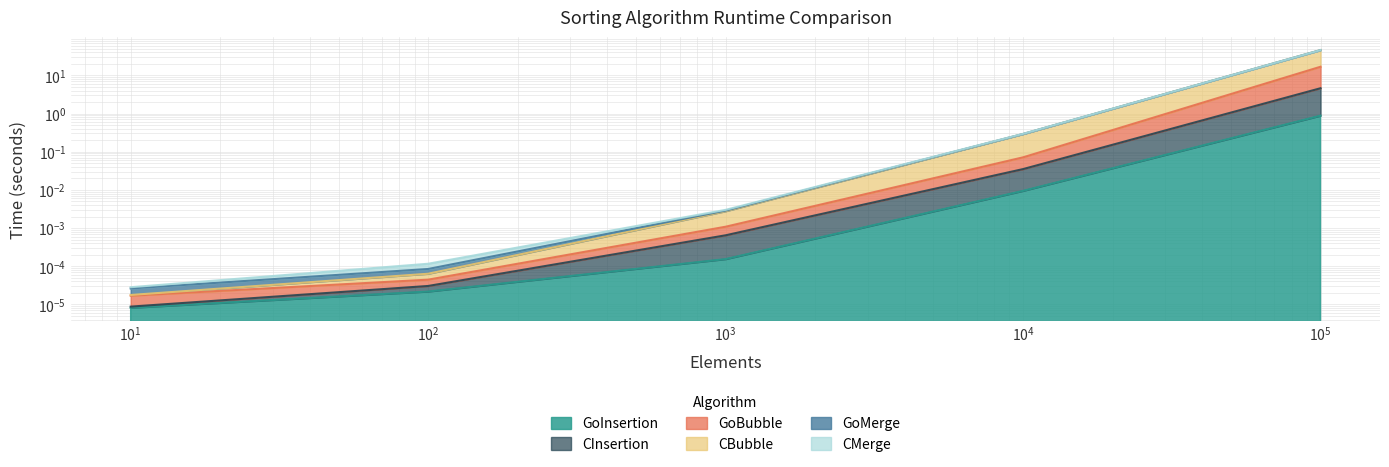

At which category is the sum across all series the highest?

100000.0